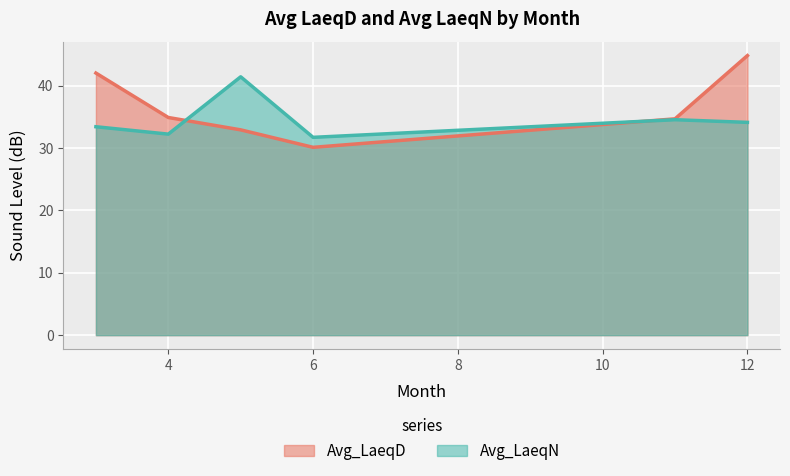

Is the value of Avg_LaeqN at 5 greater than the value of Avg_LaeqD at 6?

Yes